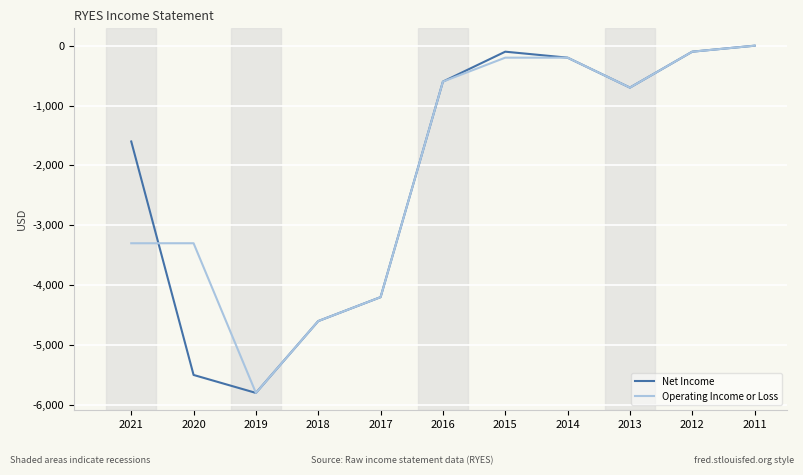

Does the chart display data point markers on the line(s)?

No